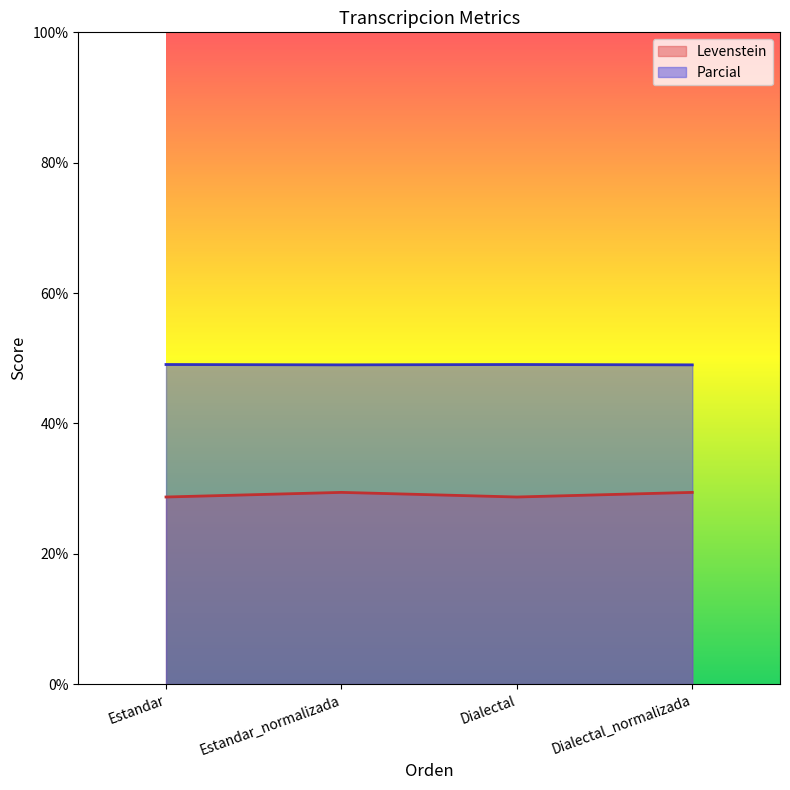

Rank the categories by Parcial value from lowest to highest.

Estandar_normalizada, Dialectal_normalizada, Estandar, Dialectal